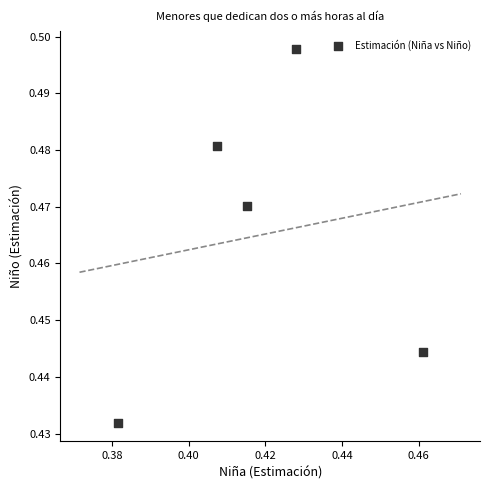

How many data points are displayed?

5